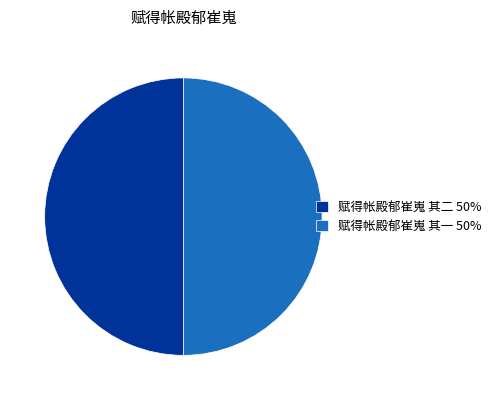

What is the ratio of the value at 赋得帐殿郁崔嵬 其二 50% to the value at 赋得帐殿郁崔嵬 其一 50%?

1.0